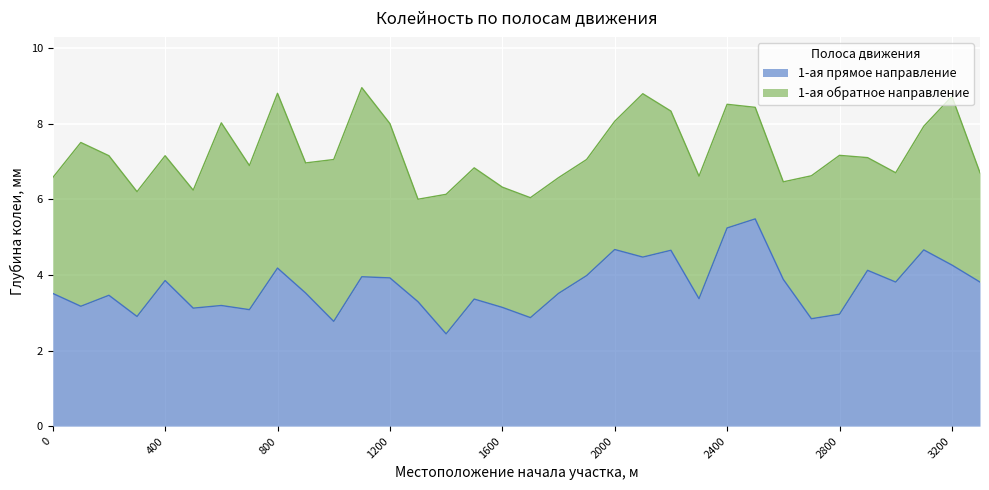

List the labels in order of value, smallest first.

1400, 1000, 2700, 1700, 300, 2800, 700, 500, 1600, 100, 600, 1300, 1500, 2300, 200, 0, 1800, 900, 3000, 3300, 400, 2600, 1200, 1100, 1900, 2900, 800, 3200, 2100, 2200, 3100, 2000, 2400, 2500